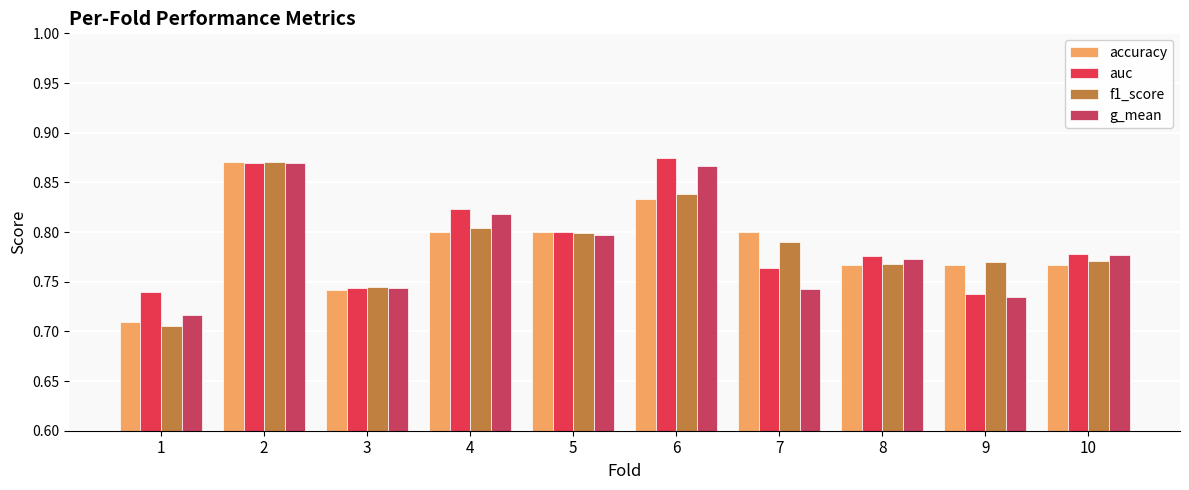

The accuracy series shows 0.8 at 7. True or false?

True